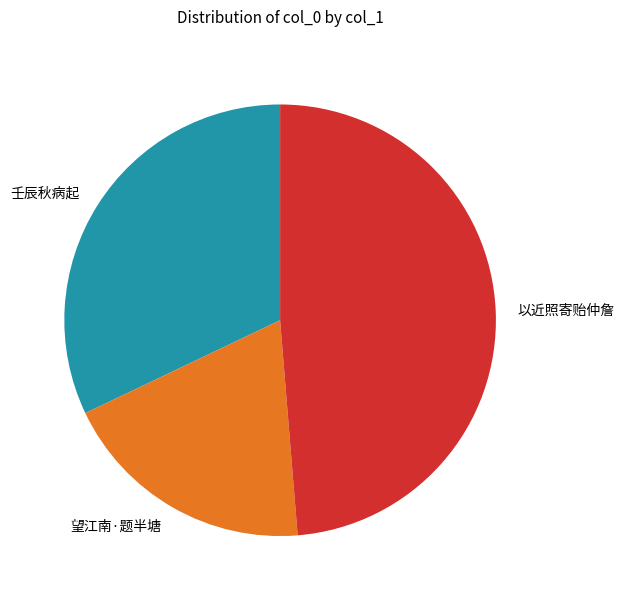

Rank the categories by value from highest to lowest.

以近照寄贻仲詹, 壬辰秋病起, 望江南·题半塘